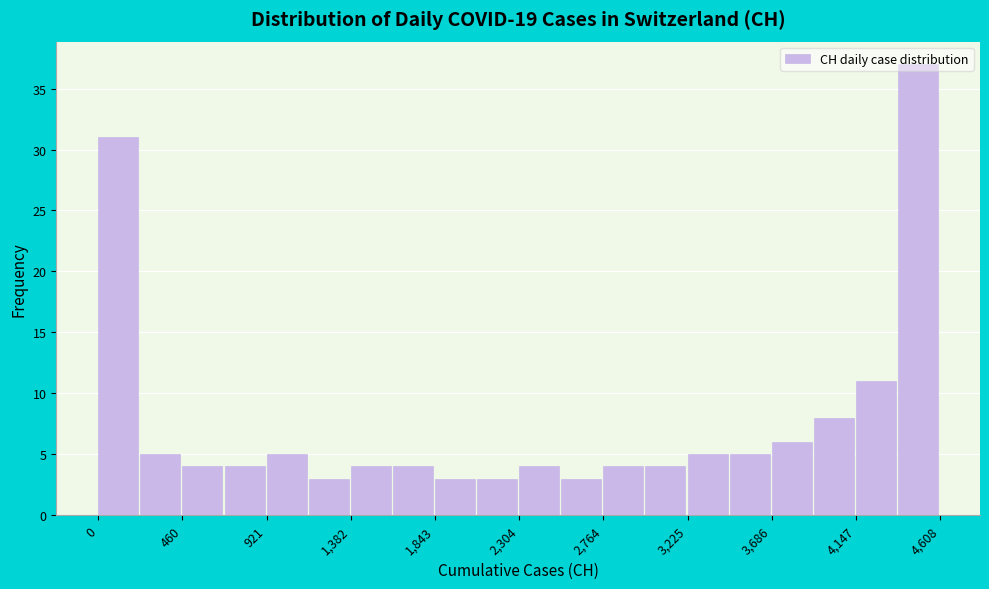

How tall is the bar that spans 3450 to 3700 on the x-axis? Neither the bar edges nor the heights are printed on the chart, so give them approximately, as read against the axes.

5